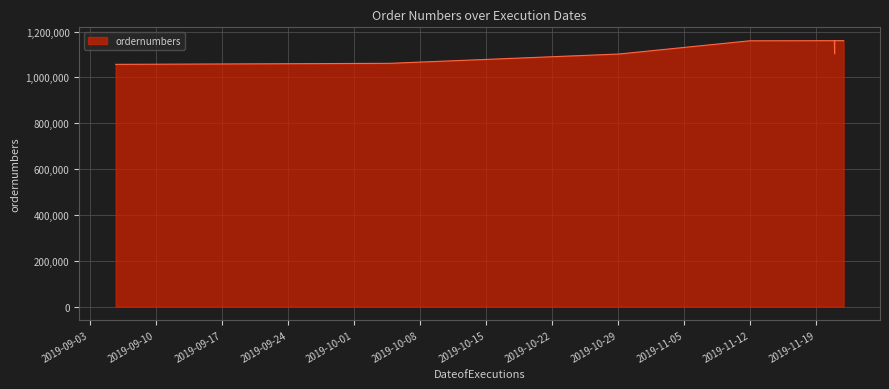

What is the minimum value shown in the chart?

1056809